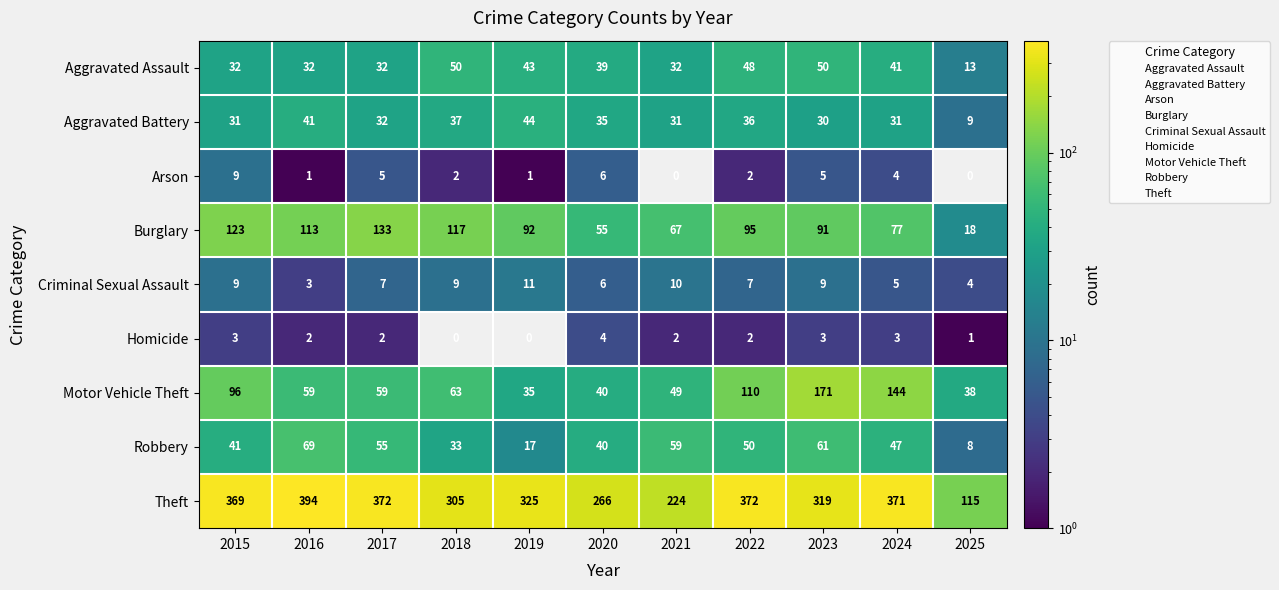

Between 2018 and 2019, which series saw the biggest shift?

Motor Vehicle Theft